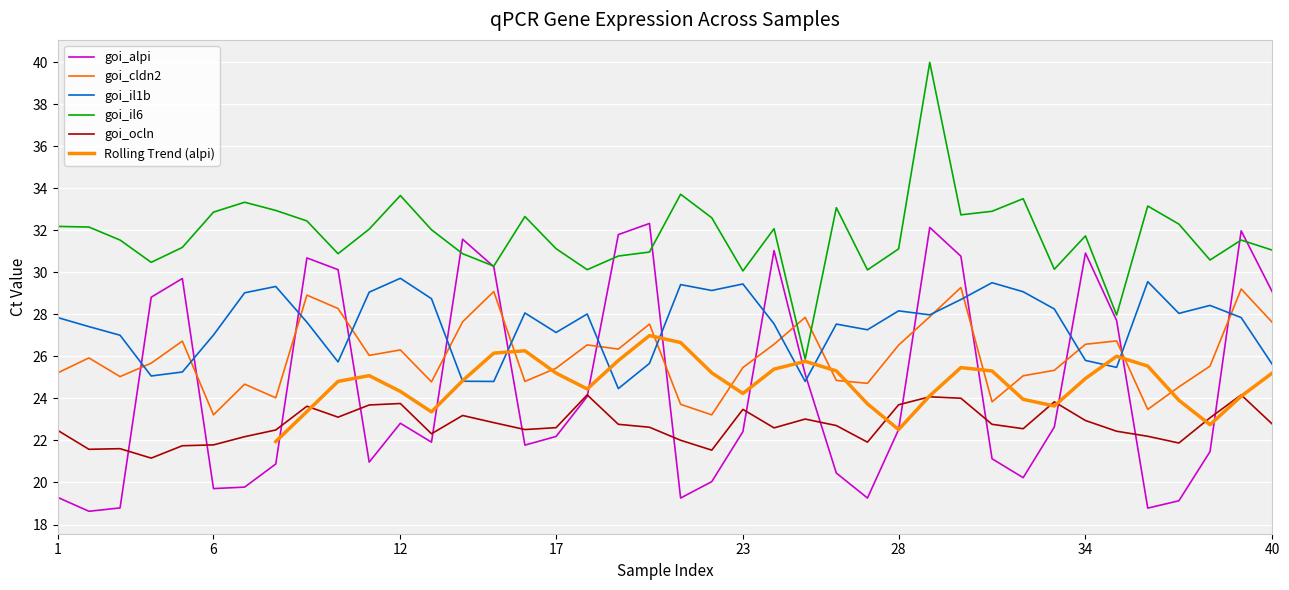

In goi_cldn2, how many points are lower than both neighbors (excluding endpoints)?

11